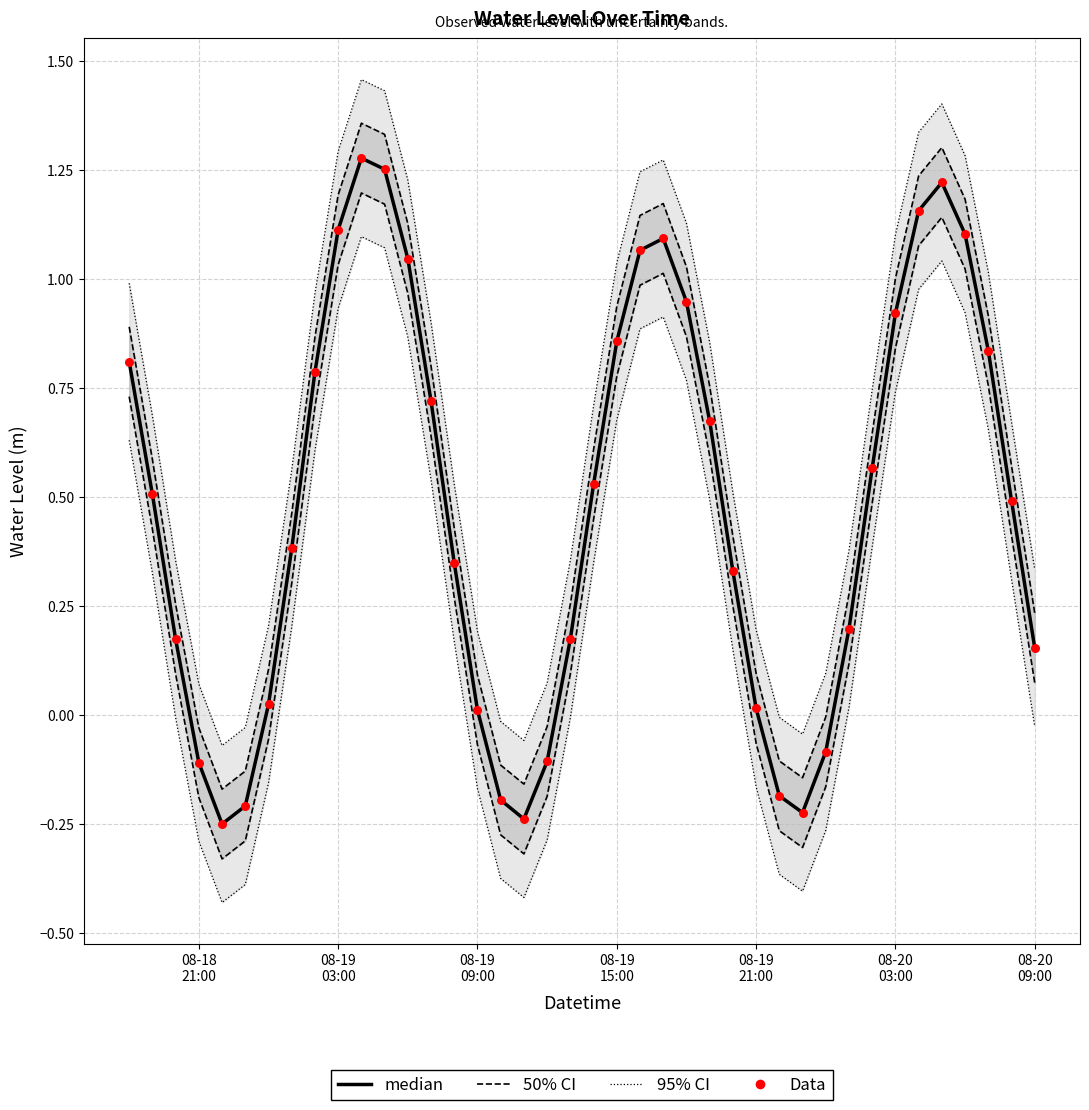

Is the value of Data at 08-19
15:00 greater than the value of median at 8?

No